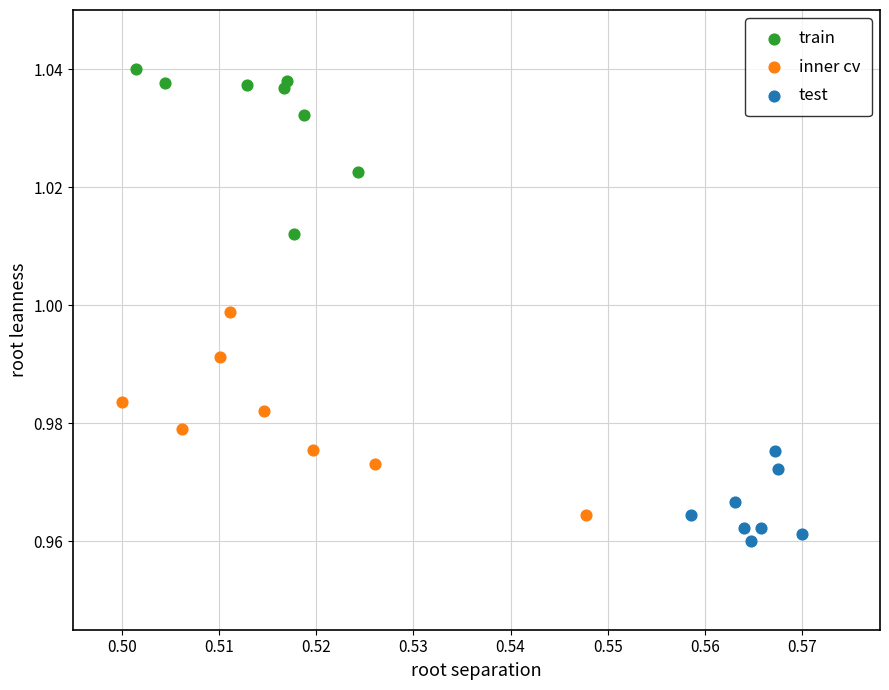

Which series has the widest spread of Y values?

inner cv